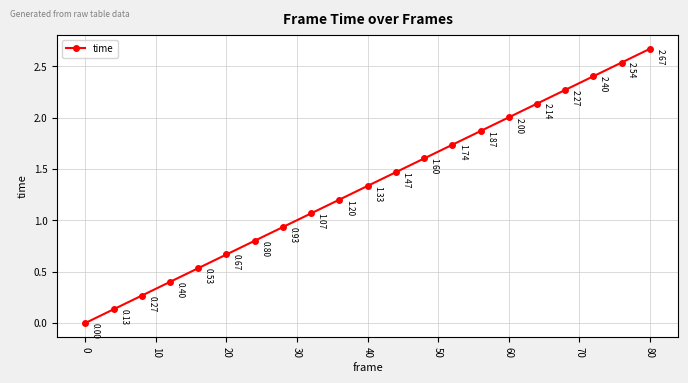

How many data points are less than 1?

8